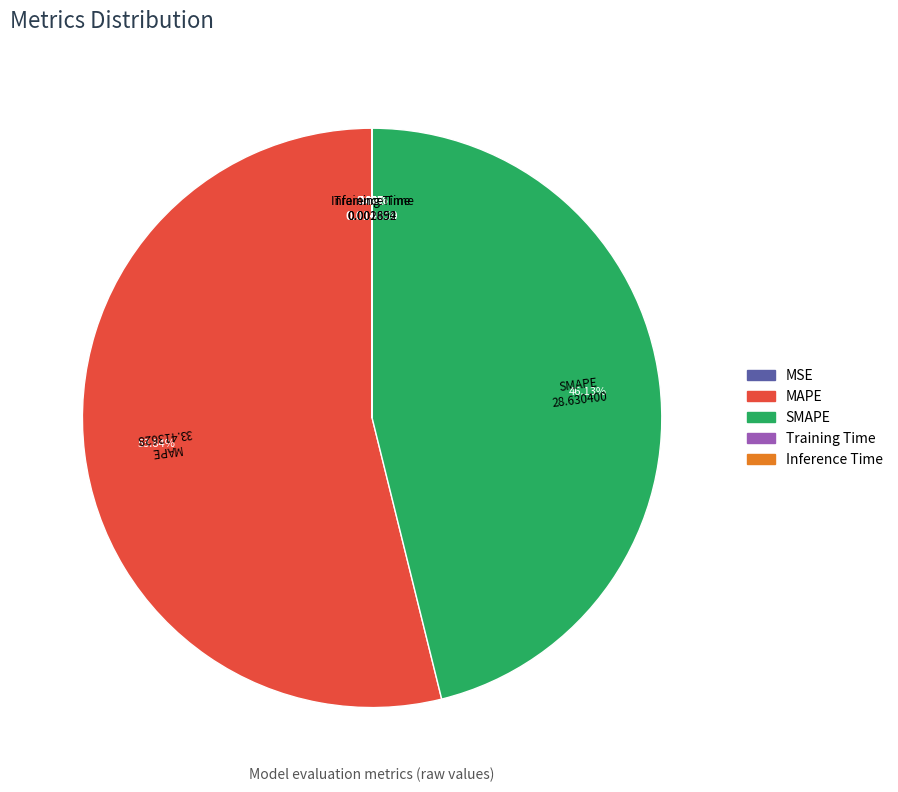

To the nearest percent, what percentage of the pie is MAPE?

54%